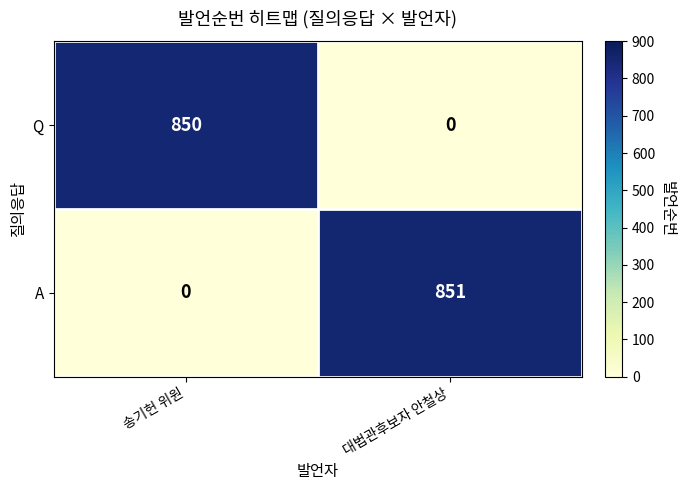

What is the average value of the A series?

426